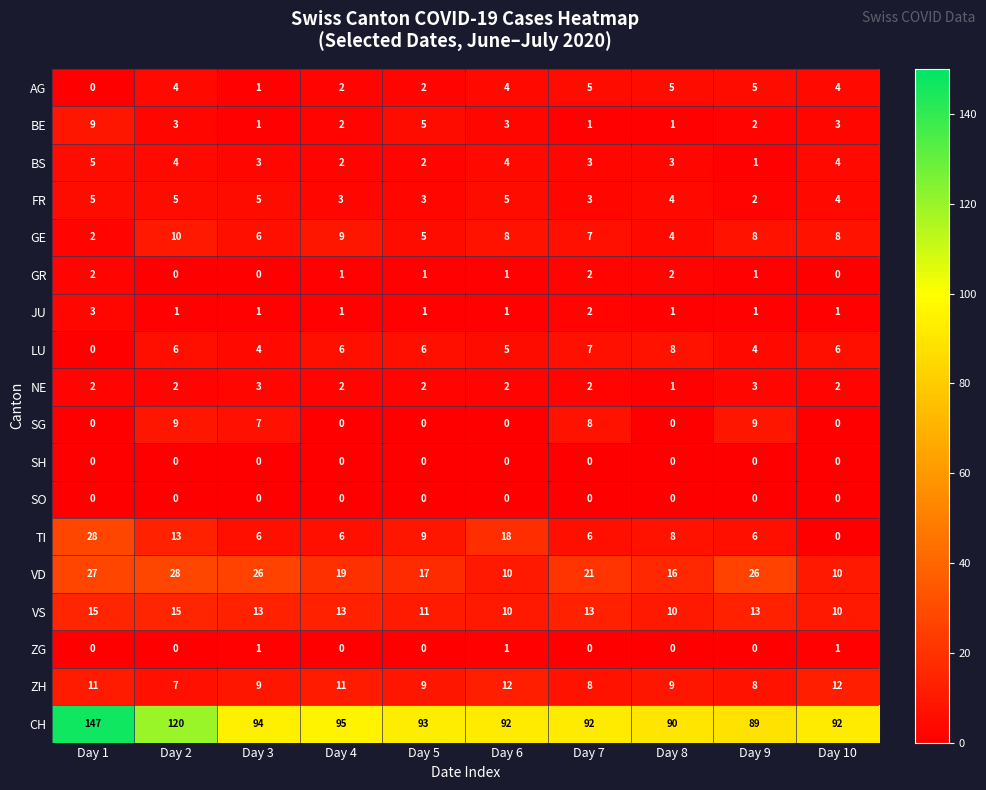

What is the sum of all BS values?

31